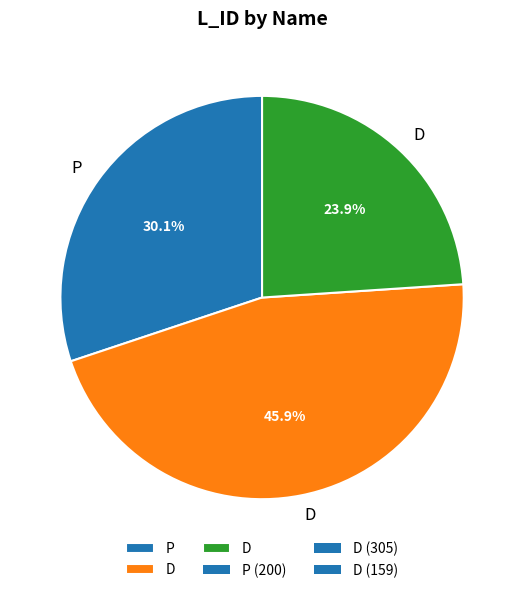

Is there a majority slice in this chart?

No